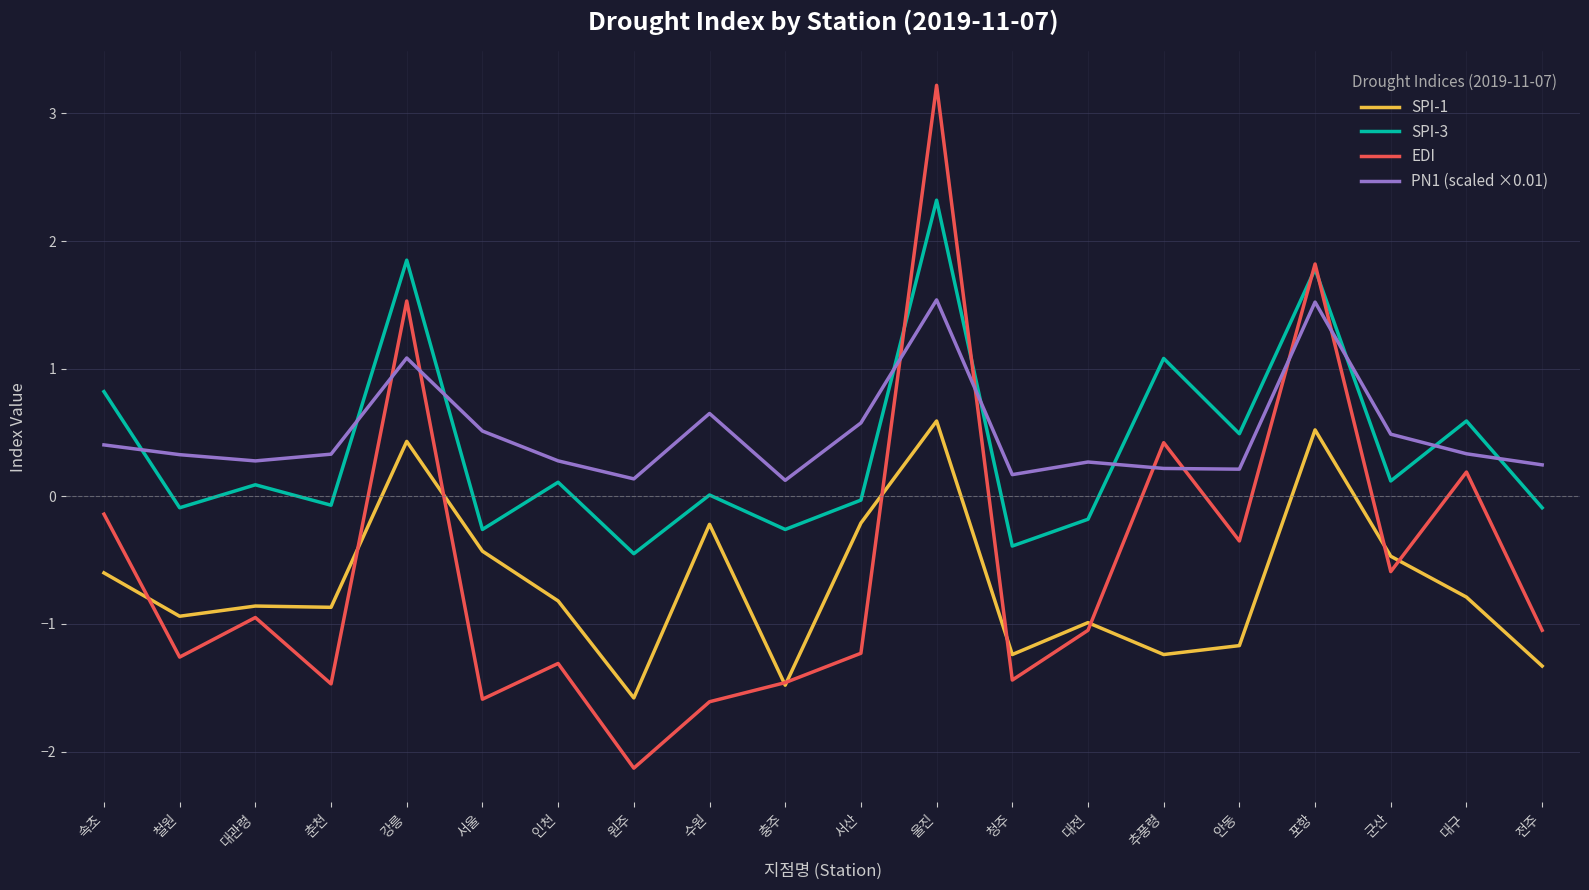

At how many categories does at least one series exceed -1?

20